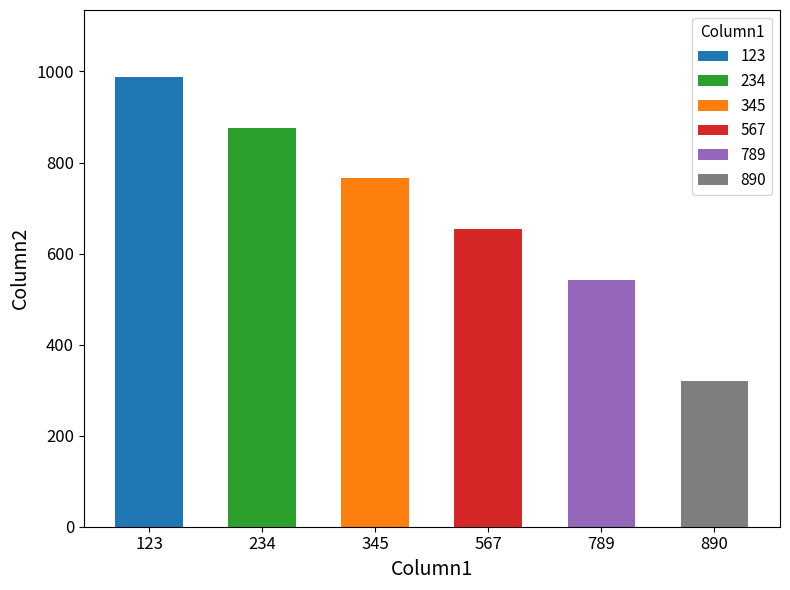

Count the values in the range 543 to 876.

4